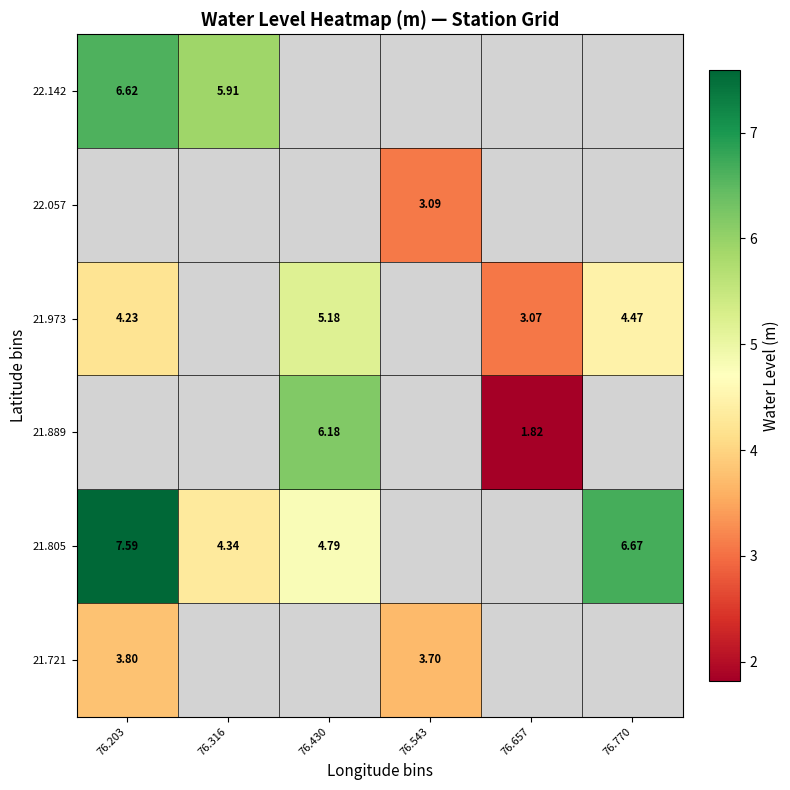

What is the highest value of the 21.973 series?

5.2